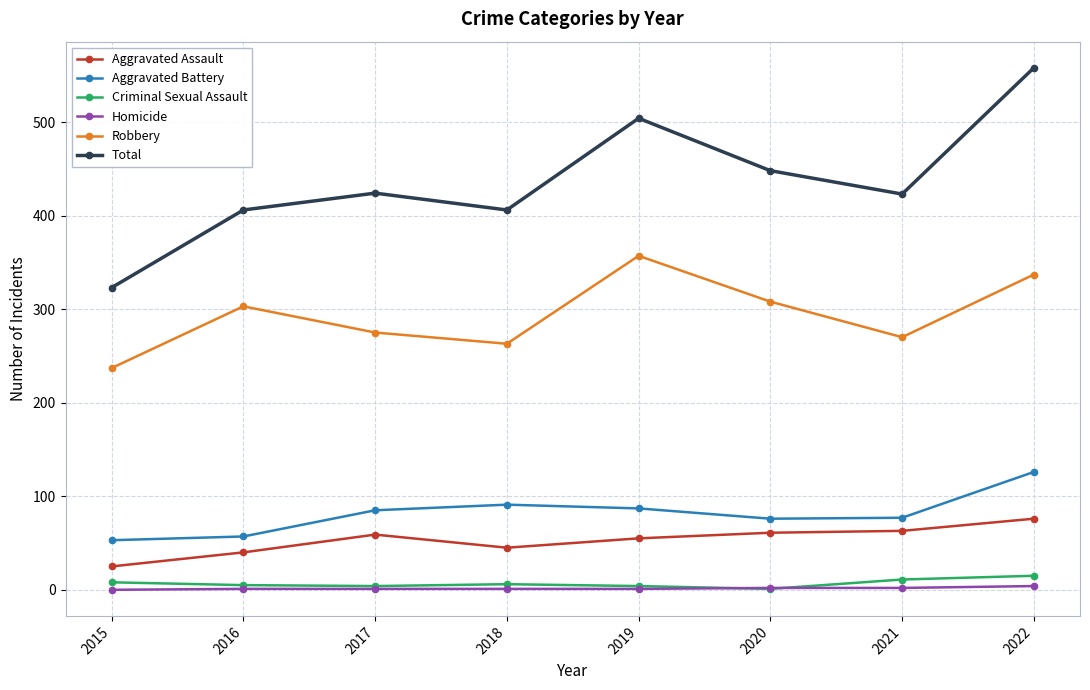

True or false: Criminal Sexual Assault and Total intersect in this chart.

False